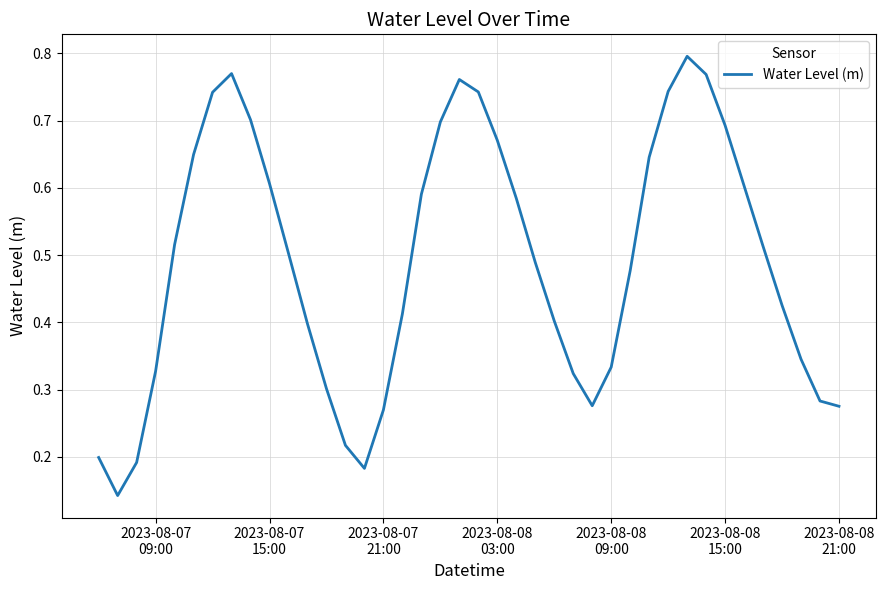

How many categories are shown in the chart?

40